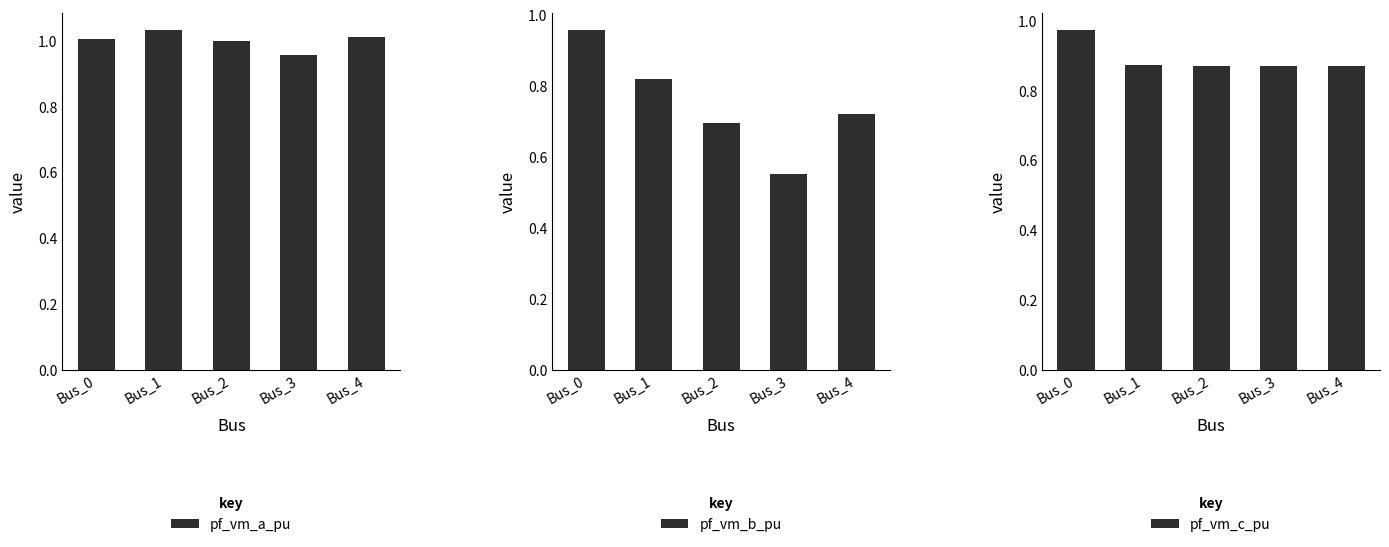

Which category has the highest value across all series?

Bus_1